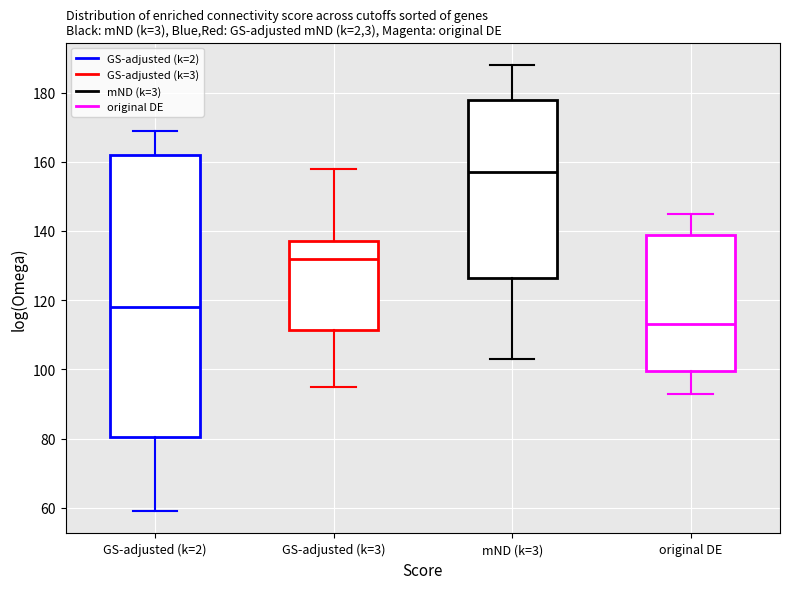

Which box's median line is the highest?

mND (k=3)